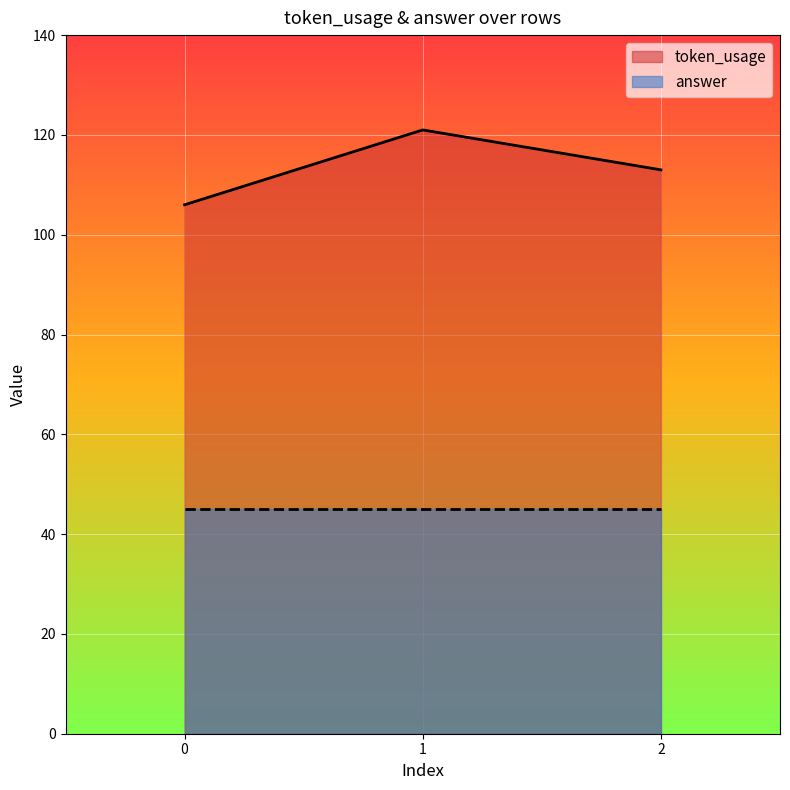

How many values are between 106 and 121?

3